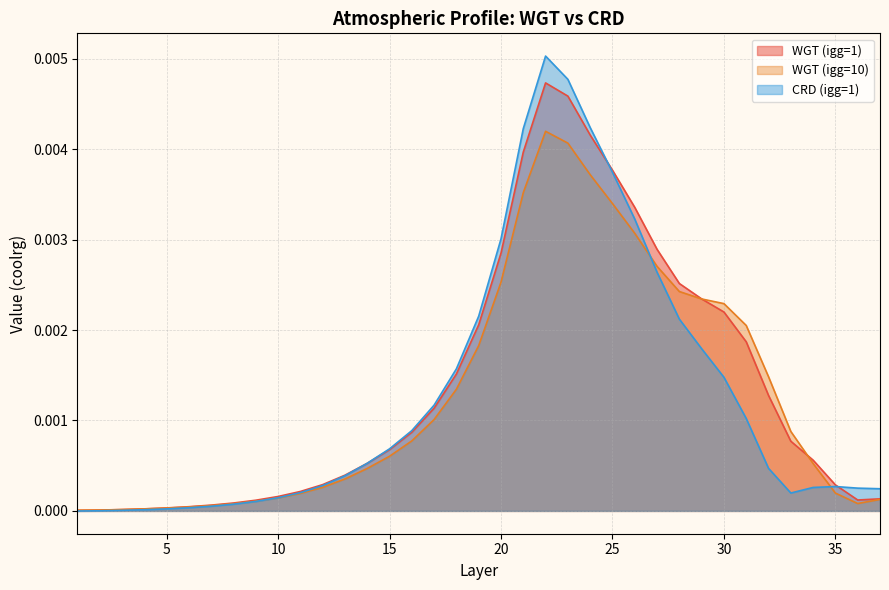

Which series has the widest spread of values?

CRD (igg=1)